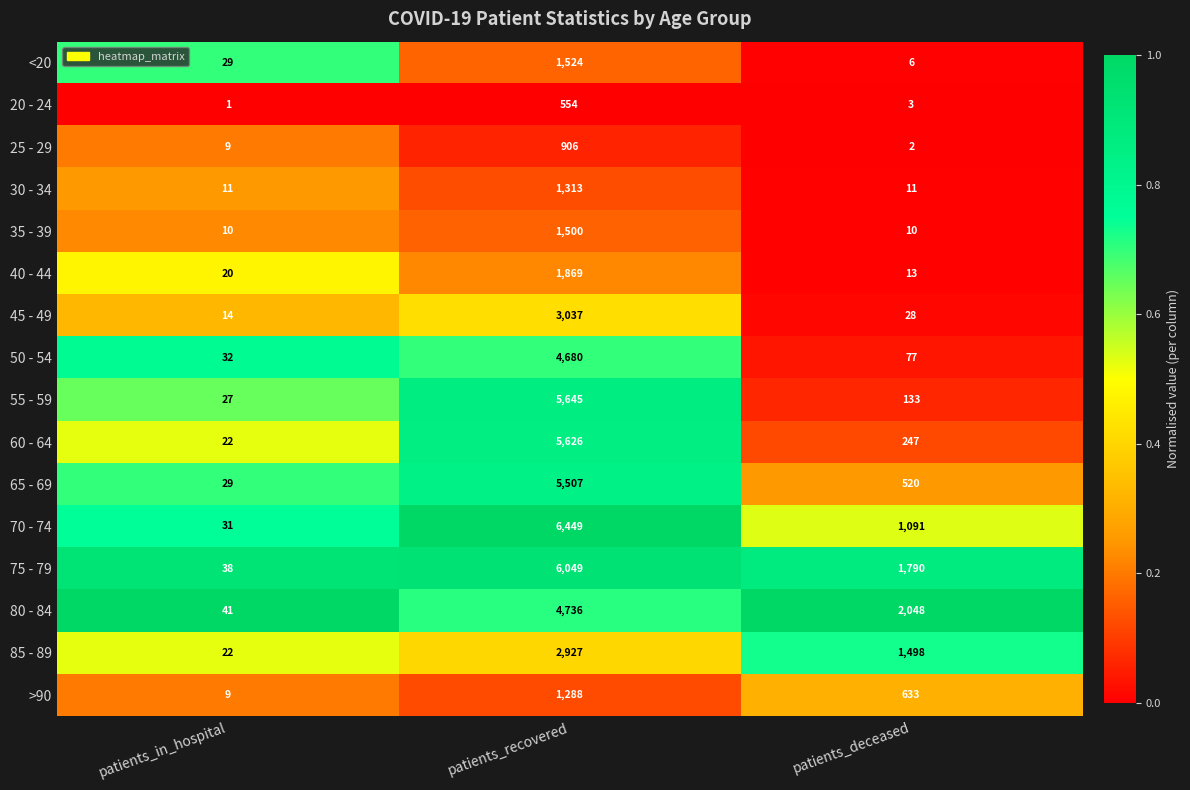

What is the total value across all series at patients_recovered?

53610